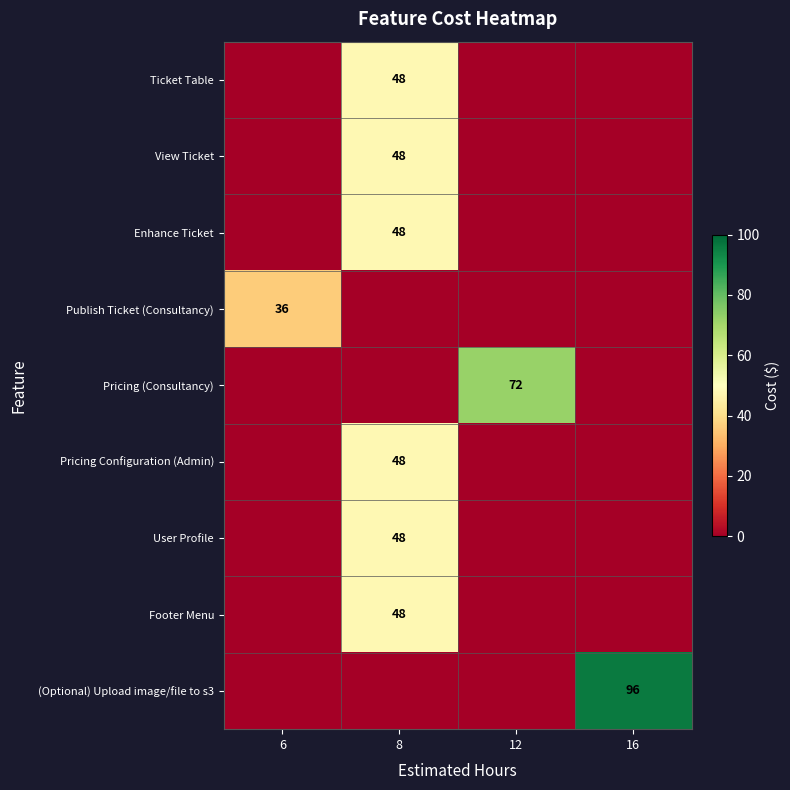

Which series has the largest total across all categories?

row_8